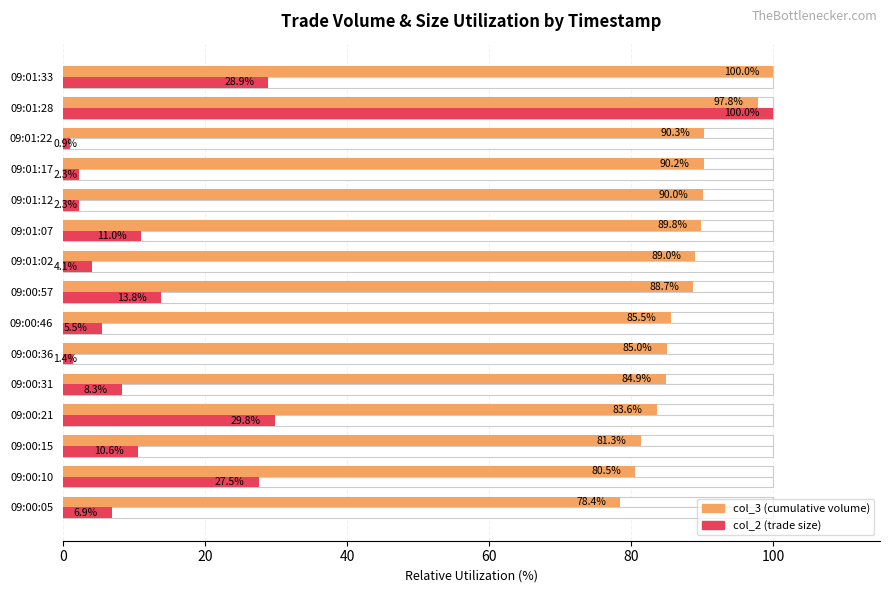

Which series has the largest total across all categories?

col_3 (volume)